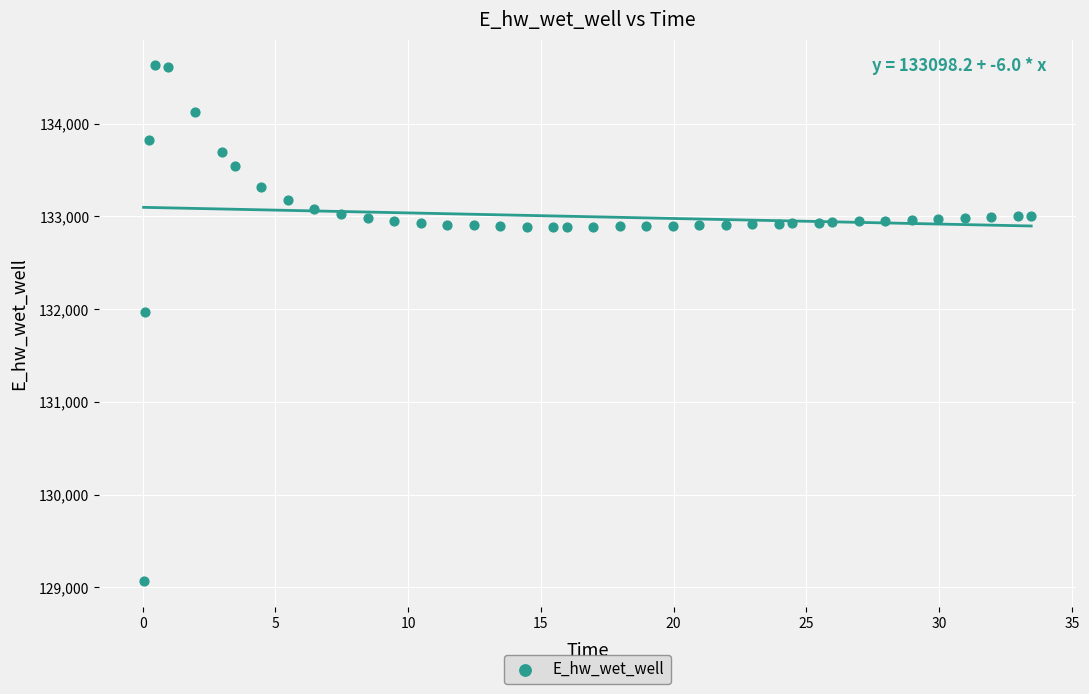

What Y value in the scatter plot is closest to 131849?

131970.0